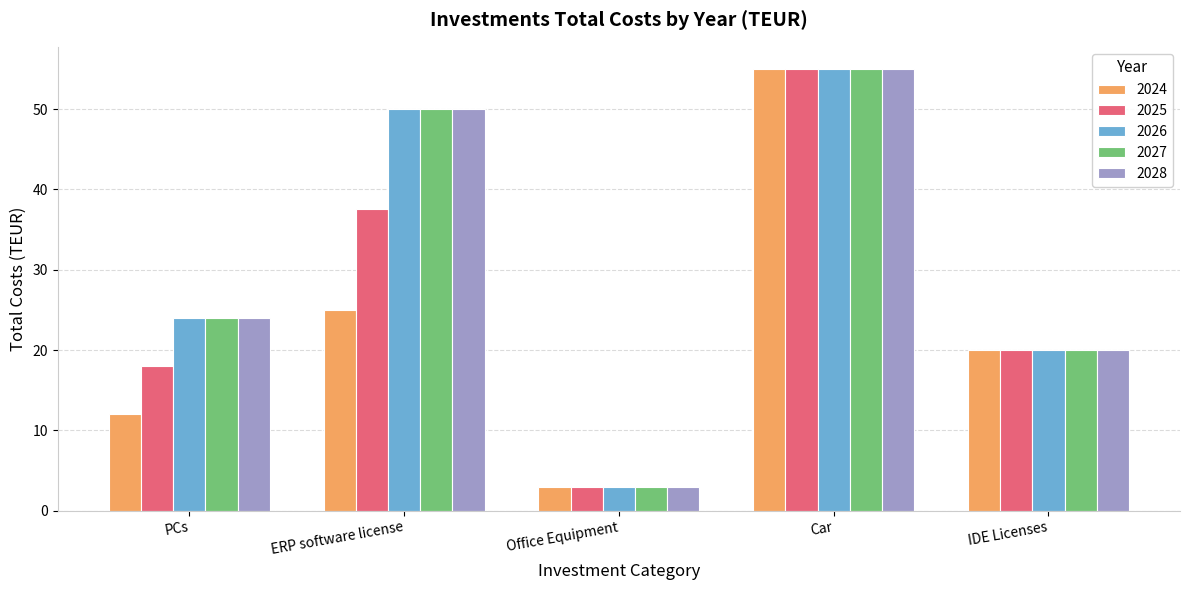

What is the spread (max minus min) of values at PCs?

12.0